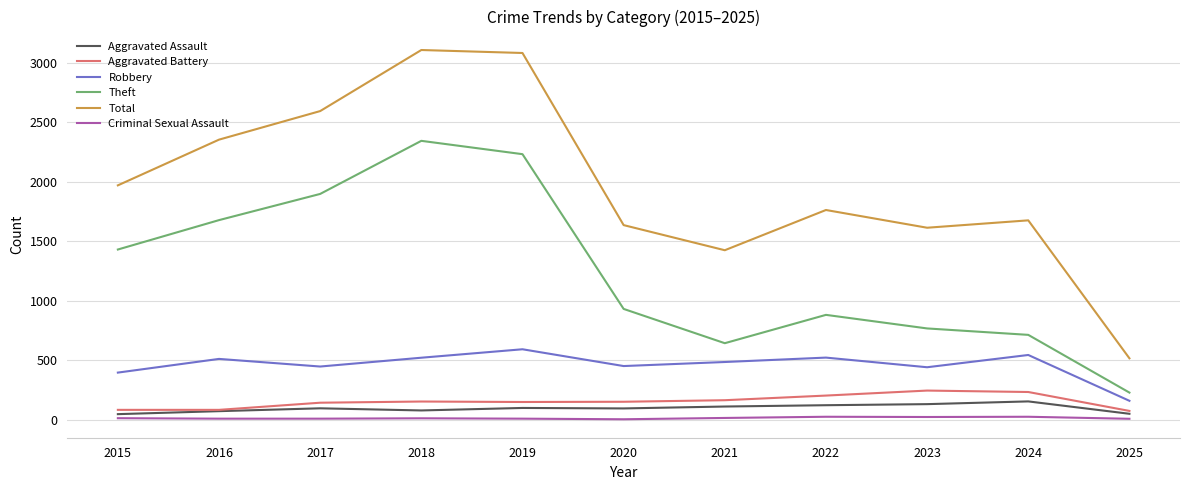

How many categories are shown in the chart?

11